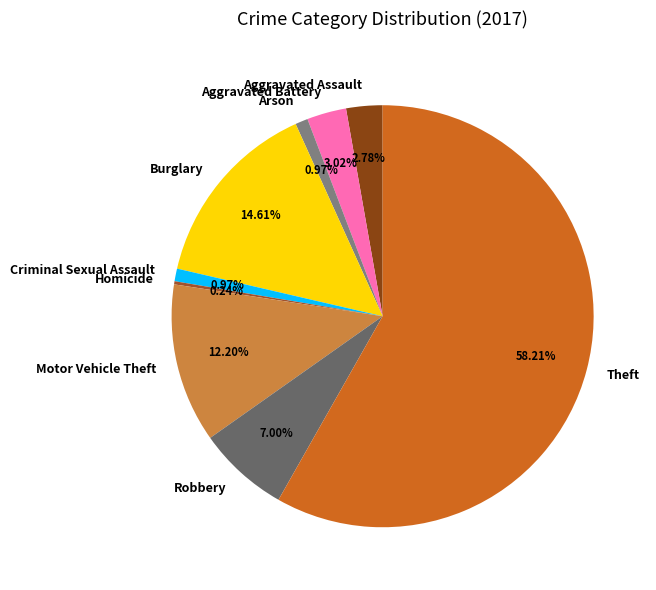

What is the majority slice?

Theft